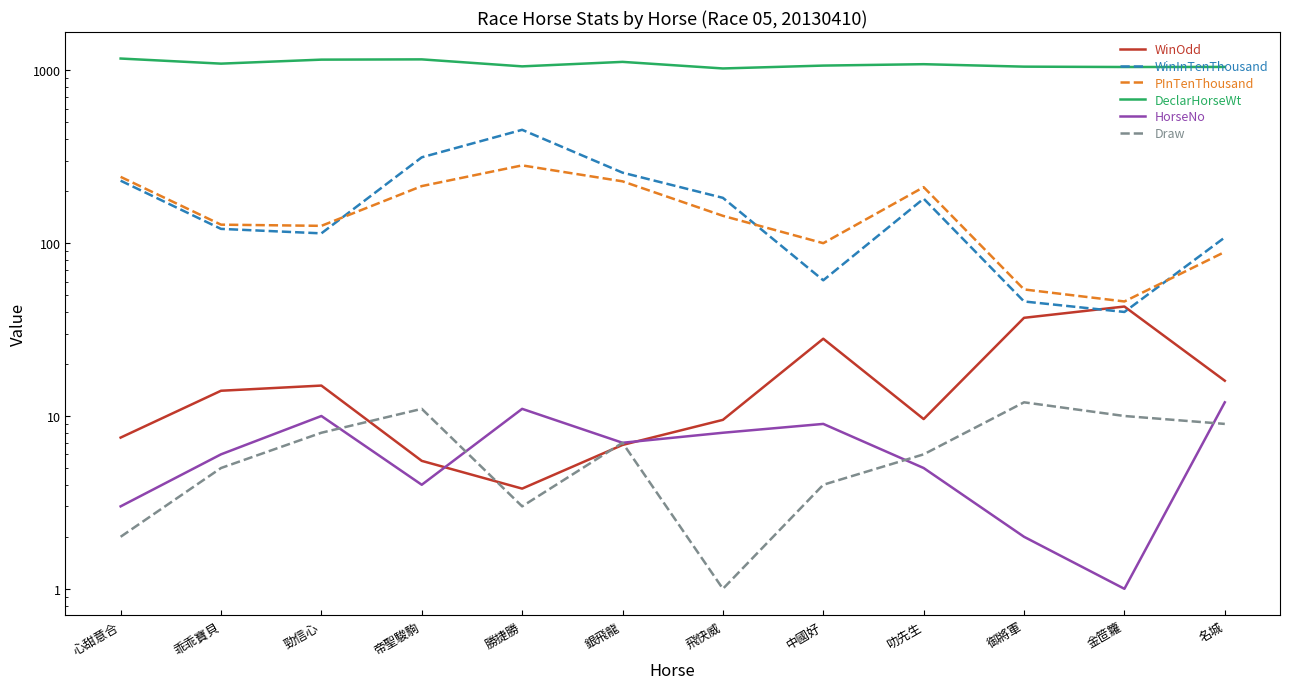

Reading left to right, what are all the values shown in this chart?

WinOdd: 7.5	14.0	15.0	5.5	3.8	6.8	9.5	28.0	9.6	37.0	43.0	16.0
WinInTenThousand: 230.0	121.0	114.0	314.0	453.0	256.0	183.0	61.0	181.0	46.0	40.0	108.0
PInTenThousand: 242.0	128.0	126.0	214.0	282.0	228.0	144.0	100.0	211.0	54.0	46.0	89.0
DeclarHorseWt: 1171.0	1094.0	1154.0	1158.0	1055.0	1120.0	1026.0	1066.0	1086.0	1051.0	1046.0	1047.0
HorseNo: 3.0	6.0	10.0	4.0	11.0	7.0	8.0	9.0	5.0	2.0	1.0	12.0
Draw: 2.0	5.0	8.0	11.0	3.0	7.0	1.0	4.0	6.0	12.0	10.0	9.0